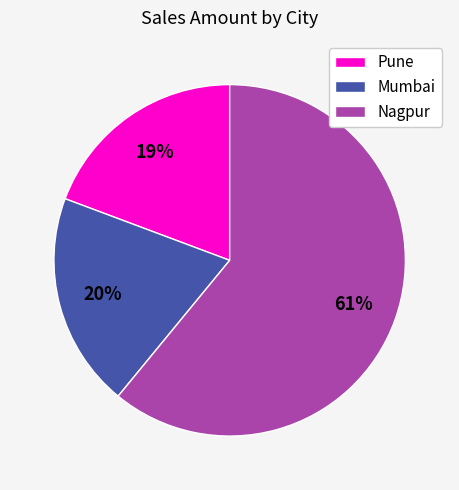

To the nearest percent, what is the difference between the largest and smallest slice percentages?

42%